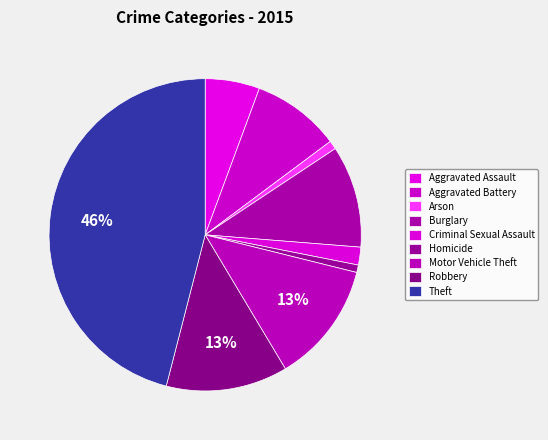

What percentage is the Theft slice, to the nearest percent?

46%